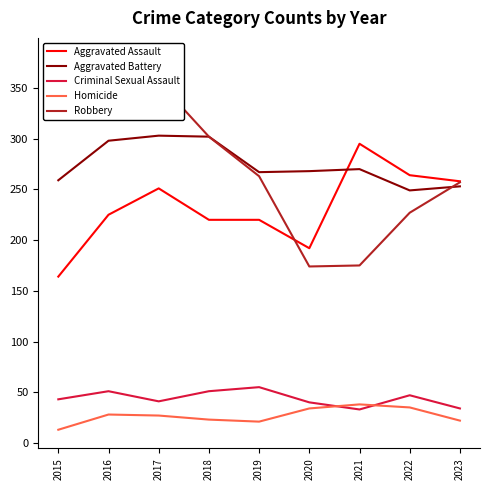

Between 2015 and 2019, which series saw the biggest shift?

Robbery